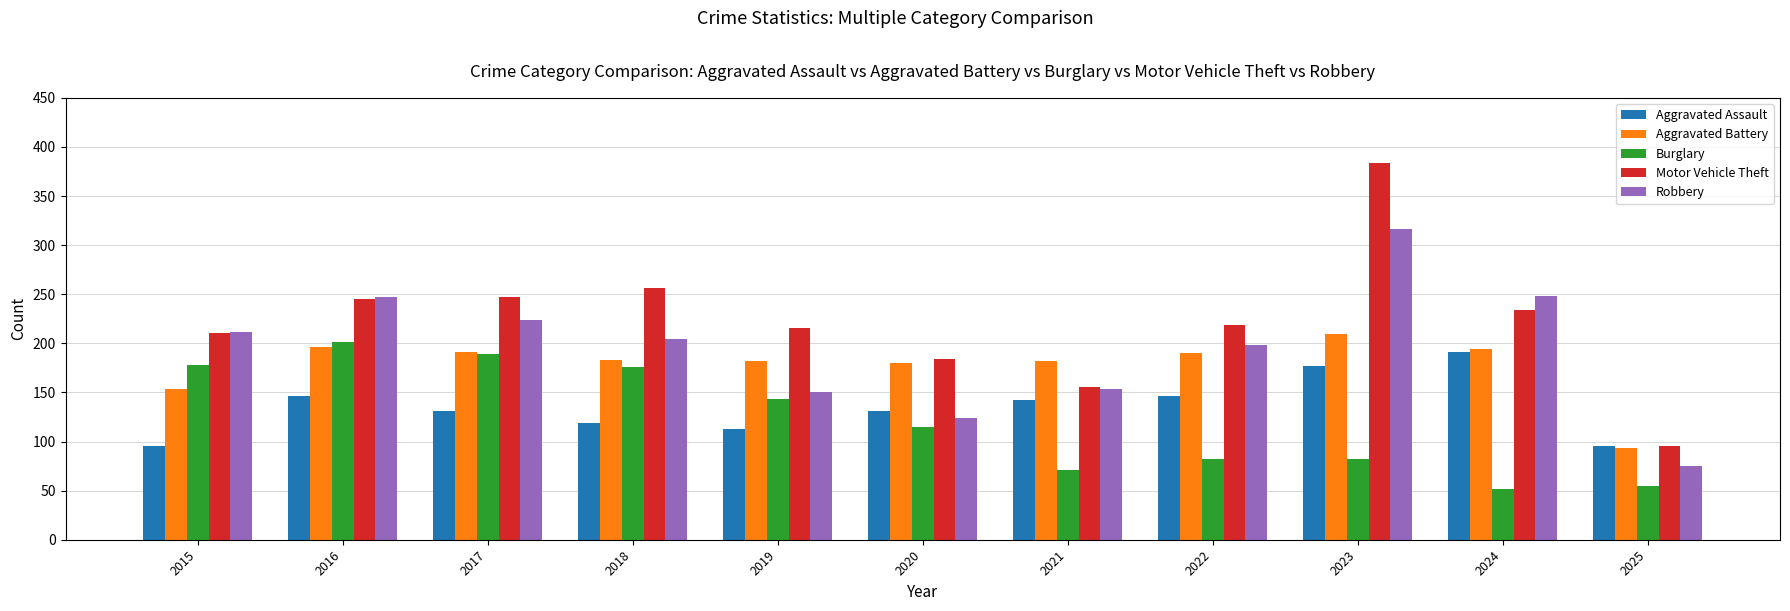

Does the chart contain stacked bars?

No